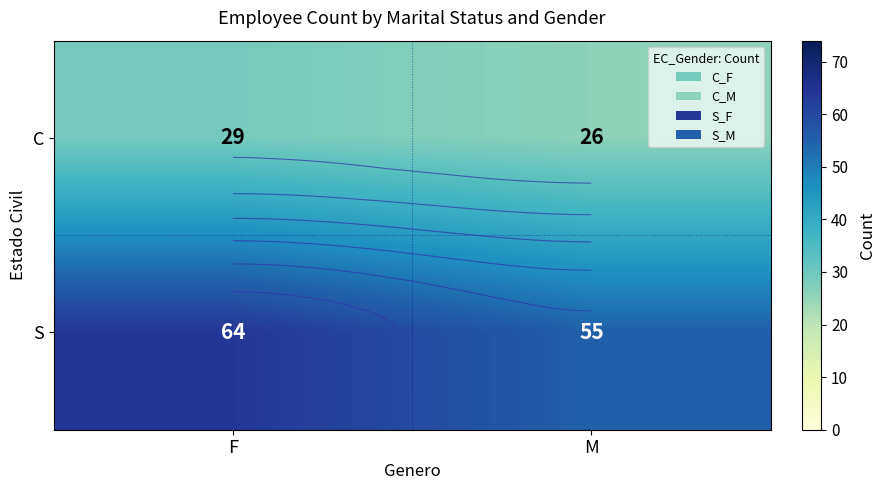

At F, list the series in order from largest to smallest.

S, C